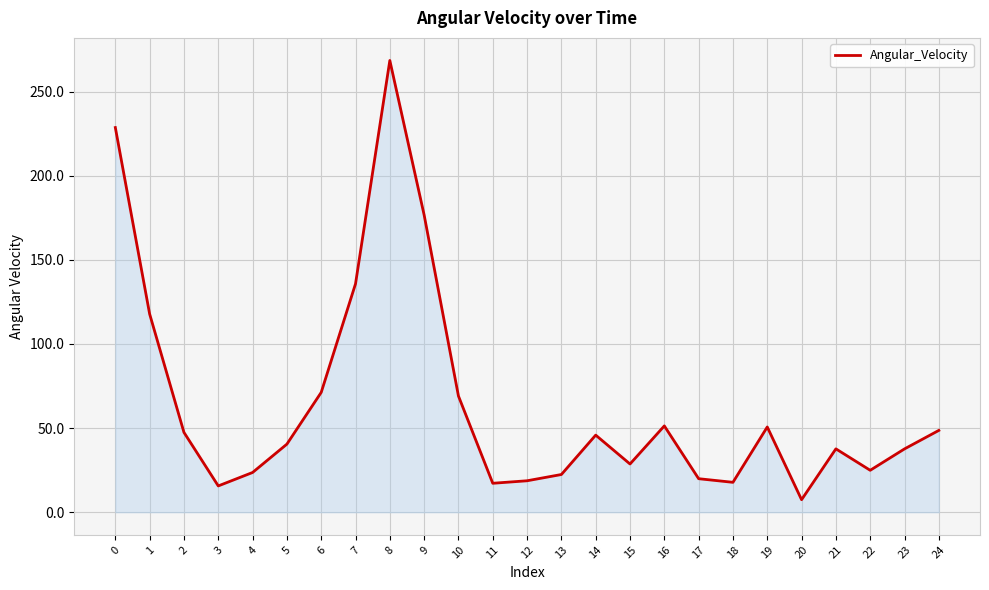

What is the sum of the values at 16 and 2?

98.8